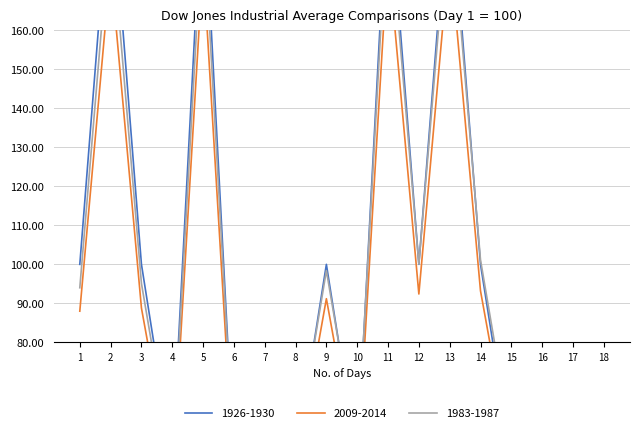

Count the number of values greater than 100.

4